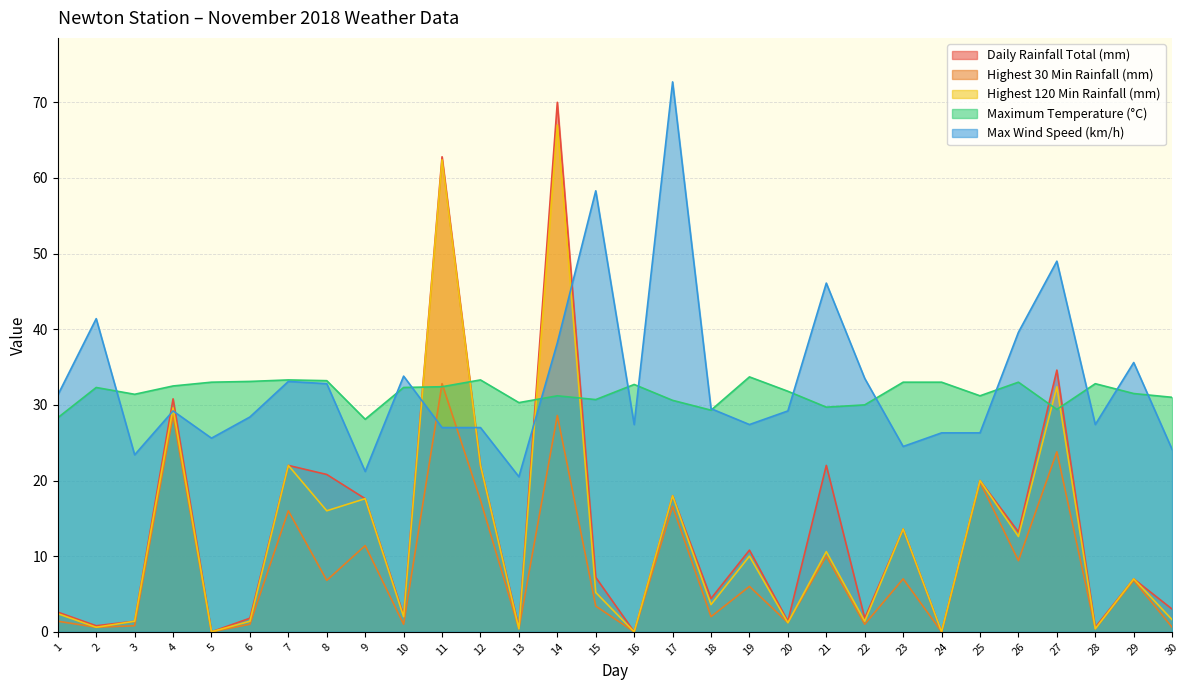

Which category has the highest value across all series?

17